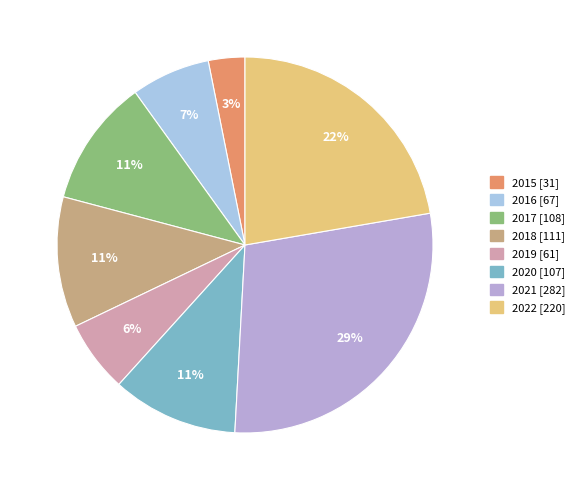

Is it true that 2020 is 11% of the pie?

True